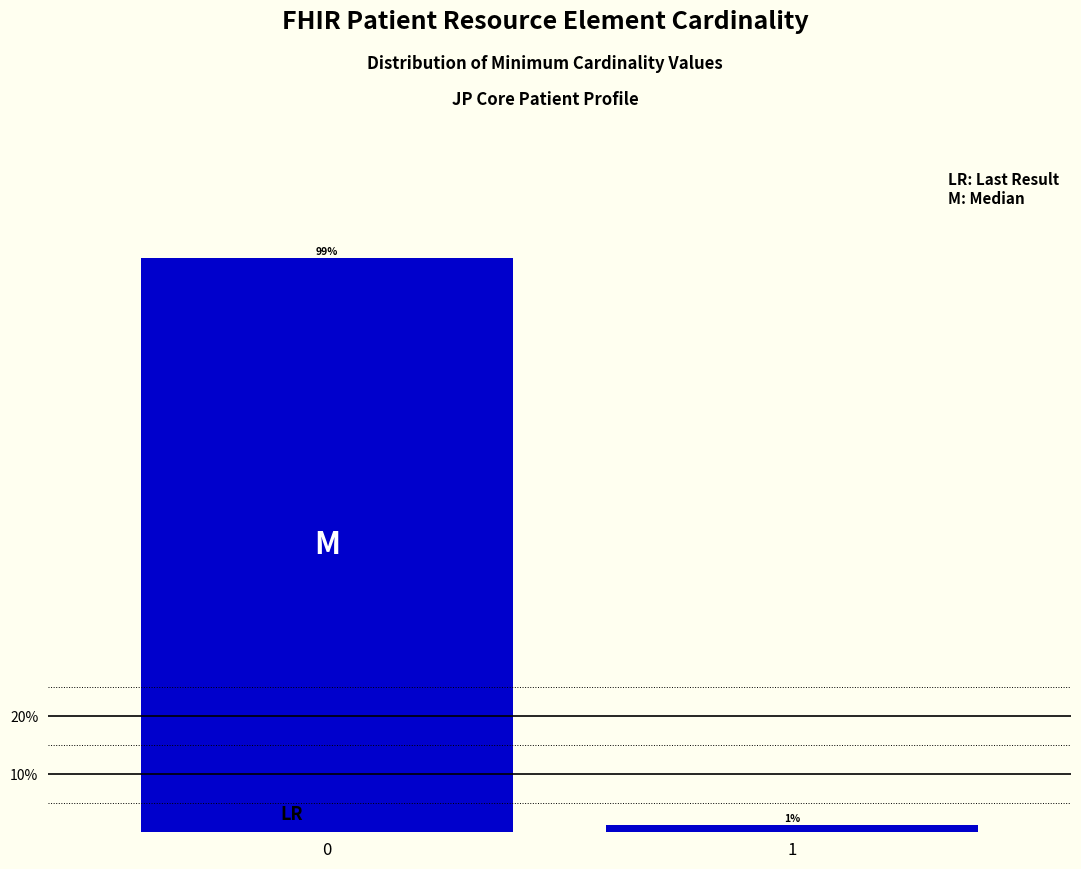

What is the approximate value at 0?

98.8